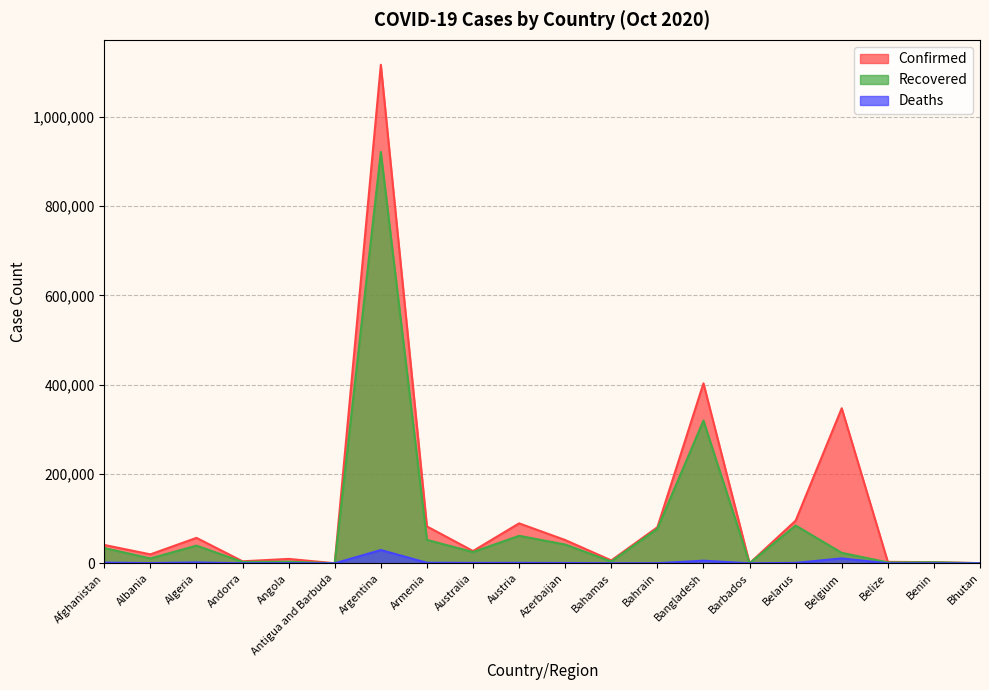

Reading left to right, list all the values displayed in this chart.

Confirmed: Afghanistan=41145	Albania=20040	Algeria=57026	Andorra=4517	Angola=9871	Antigua and Barbuda=124	Argentina=1116609	Armenia=82651	Australia=27554	Austria=89496	Azerbaijan=52137	Bahamas=6502	Bahrain=80765	Bangladesh=403079	Barbados=233	Belarus=95545	Belgium=347289	Belize=3232	Benin=2557	Bhutan=345
Recovered: Afghanistan=34237	Albania=10893	Algeria=39635	Andorra=3144	Angola=3647	Antigua and Barbuda=108	Argentina=921344	Armenia=52508	Australia=25225	Austria=61684	Azerbaijan=42033	Bahamas=4088	Bahrain=77421	Bangladesh=319733	Barbados=217	Belarus=84690	Belgium=23504	Belize=2045	Benin=2330	Bhutan=314
Deaths: Afghanistan=1529	Albania=493	Algeria=1941	Andorra=72	Angola=271	Antigua and Barbuda=3	Argentina=29730	Armenia=1243	Australia=907	Austria=1027	Azerbaijan=699	Bahamas=136	Bahrain=316	Bangladesh=5861	Barbados=7	Belarus=969	Belgium=11038	Belize=51	Benin=41	Bhutan=0